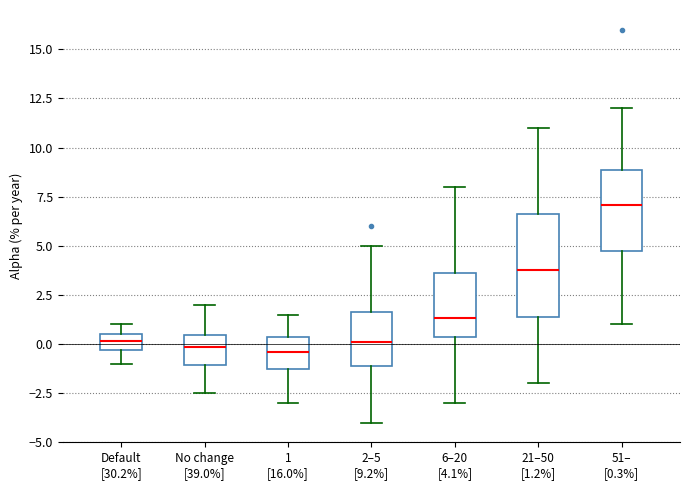

Where does the median line of the box for 1 [16.0%] sit on the y-axis? The values are not printed on the chart, so give them approximately, as read against the axis.

-0.5